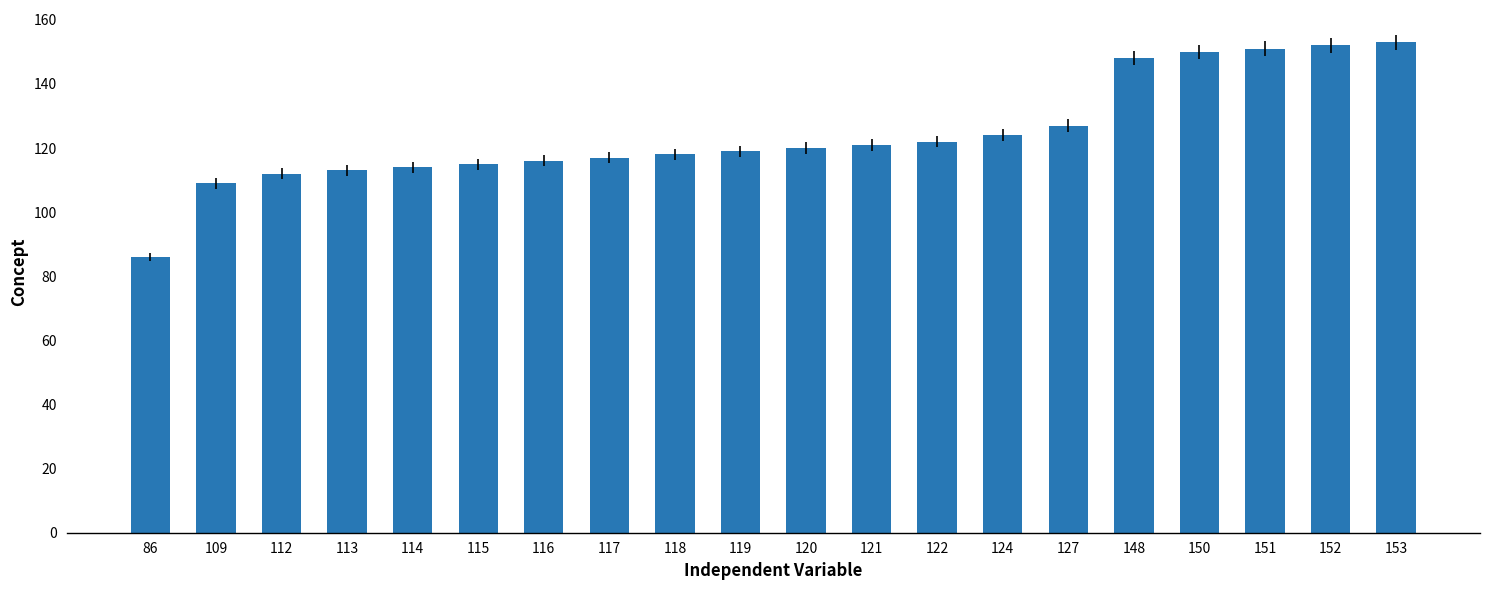

What is the change in value from 86 to 150?

+64